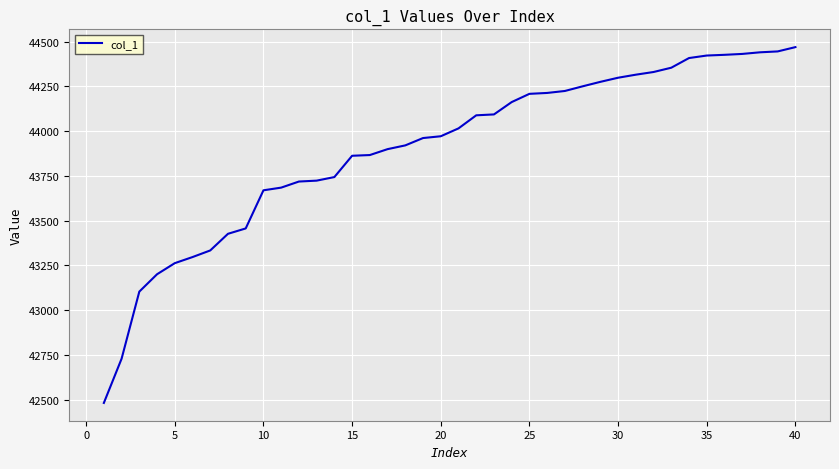

What is the smallest value displayed?

42482